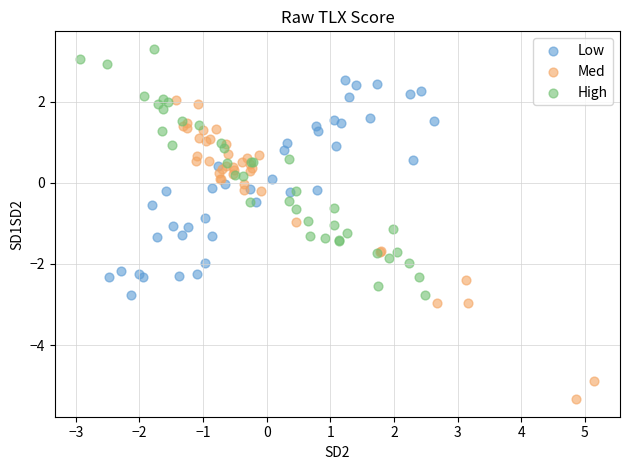

Which series has the widest spread of Y values?

Med